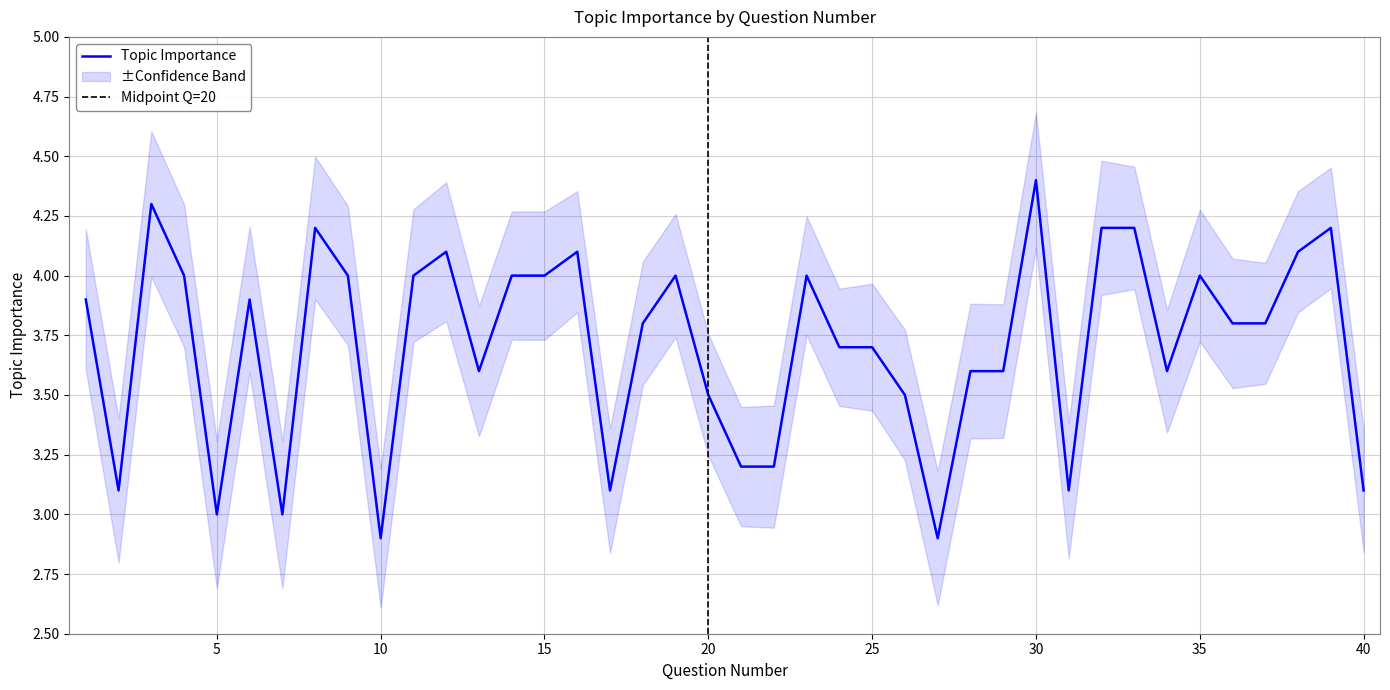

List the labels in order of value, smallest first.

10, 27, 5, 7, 2, 17, 31, 40, 21, 22, 20, 26, 13, 28, 29, 34, 24, 25, 18, 36, 37, 1, 6, 4, 9, 11, 14, 15, 19, 23, 35, 12, 16, 38, 8, 32, 33, 39, 3, 30